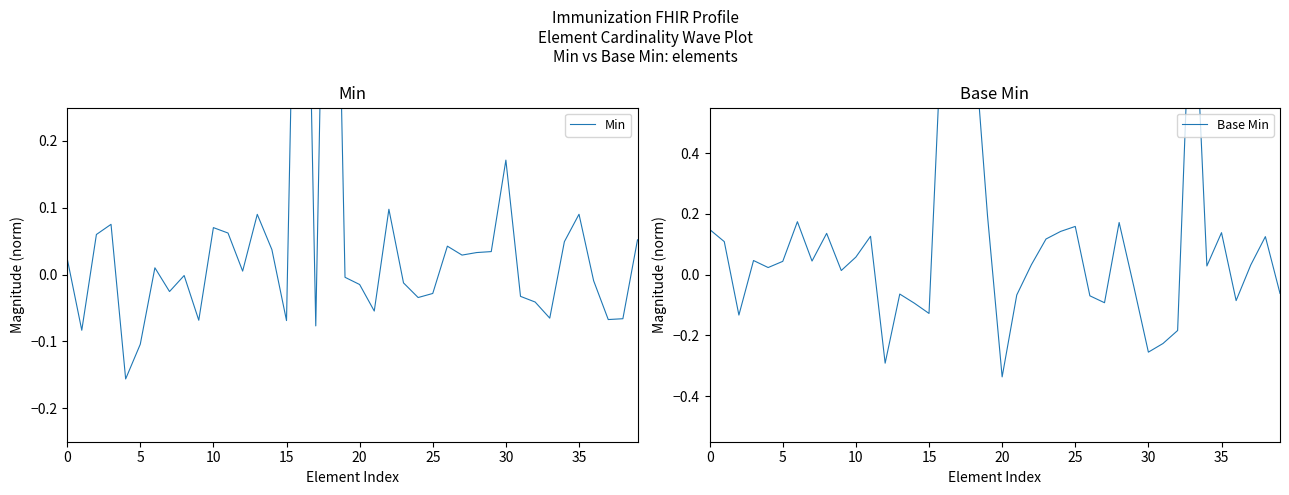

At which category does the chart reach its minimum across all series?

20